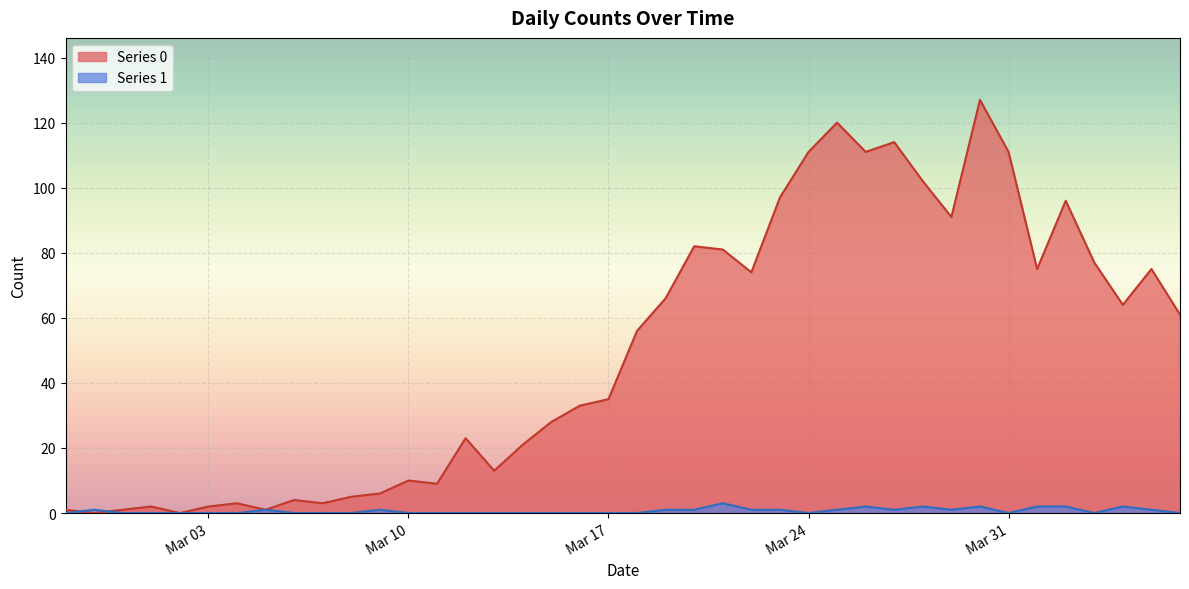

List the series in order of their overall mean, lowest first.

Series 1, Series 0